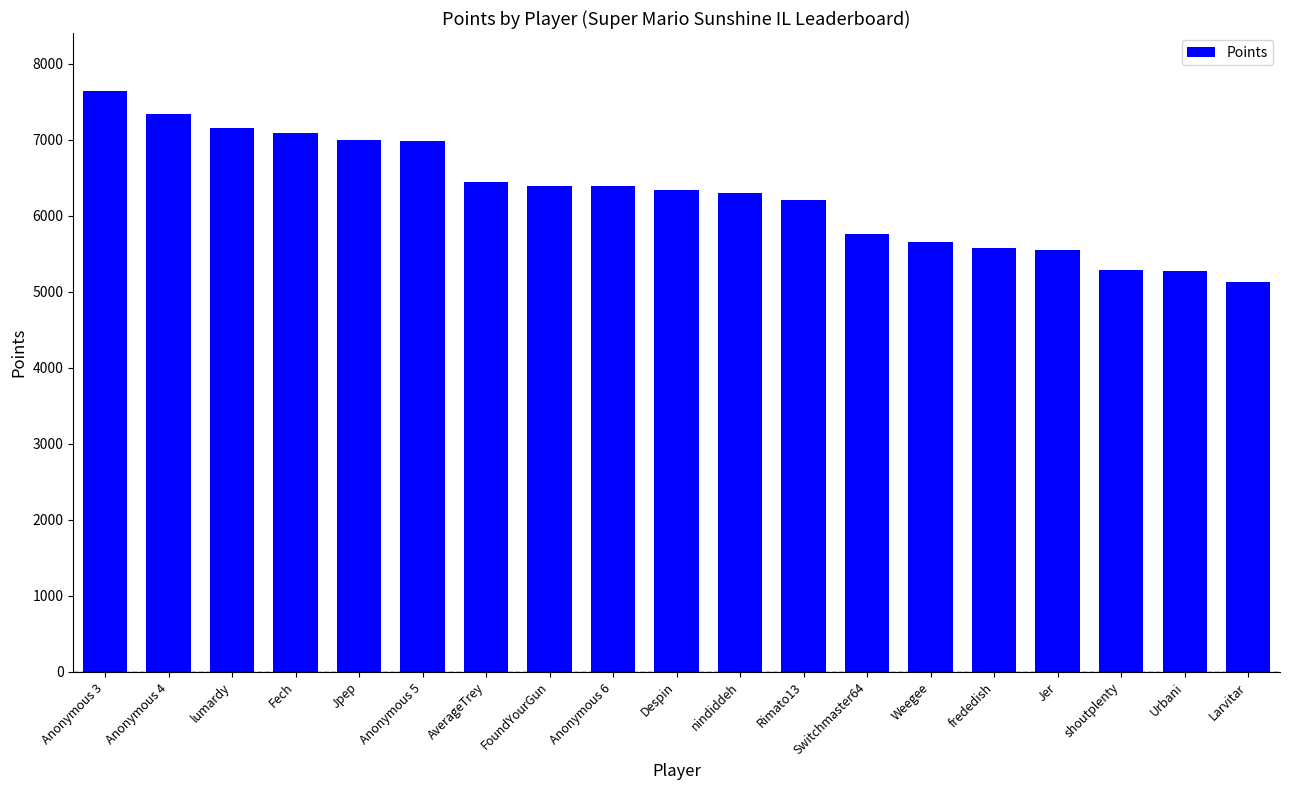

What is the change in value from frededish to Urbani?

-298